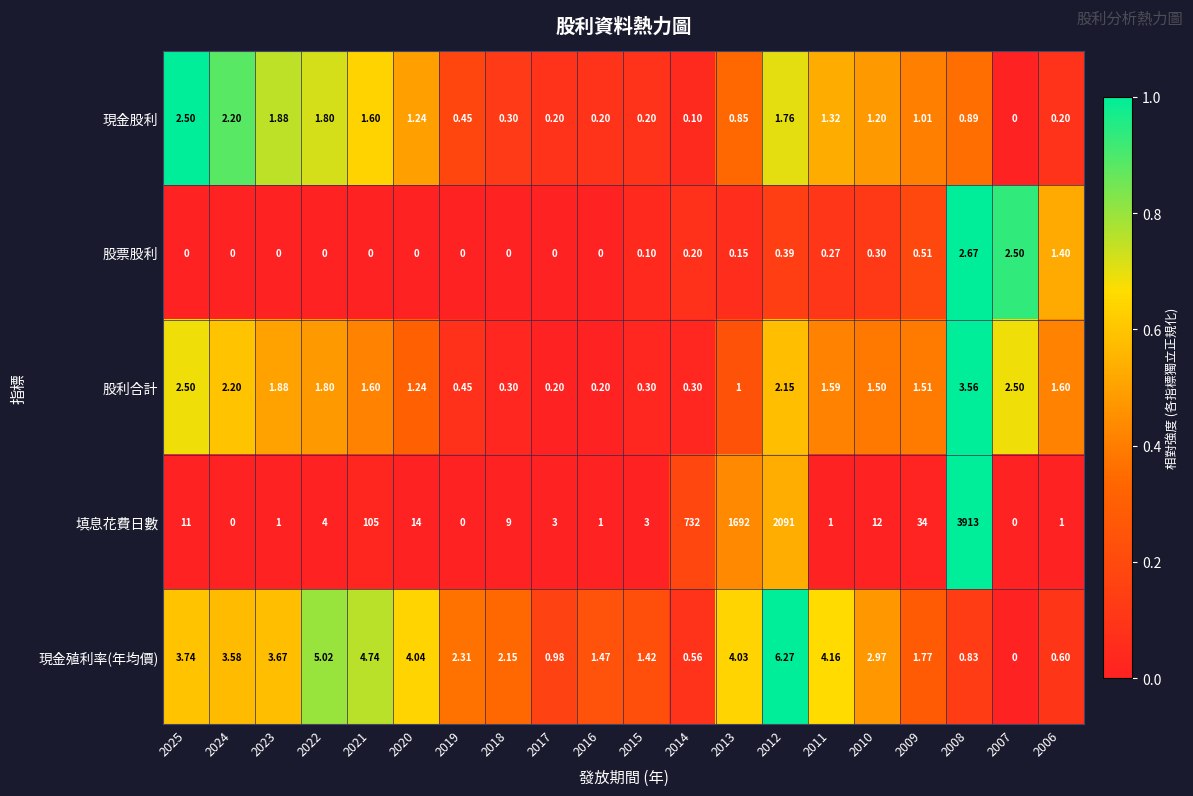

Is the value of 現金殖利率(年均價) at 2011 greater than the value of 填息花費日數 at 2012?

No